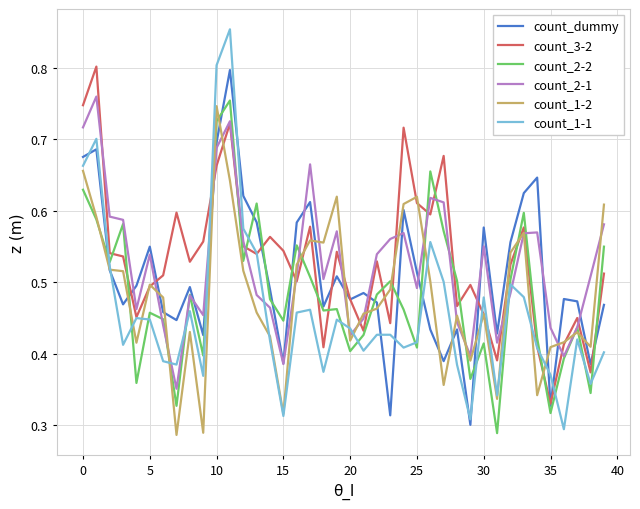

Which series has the widest spread of values?

count_1-1